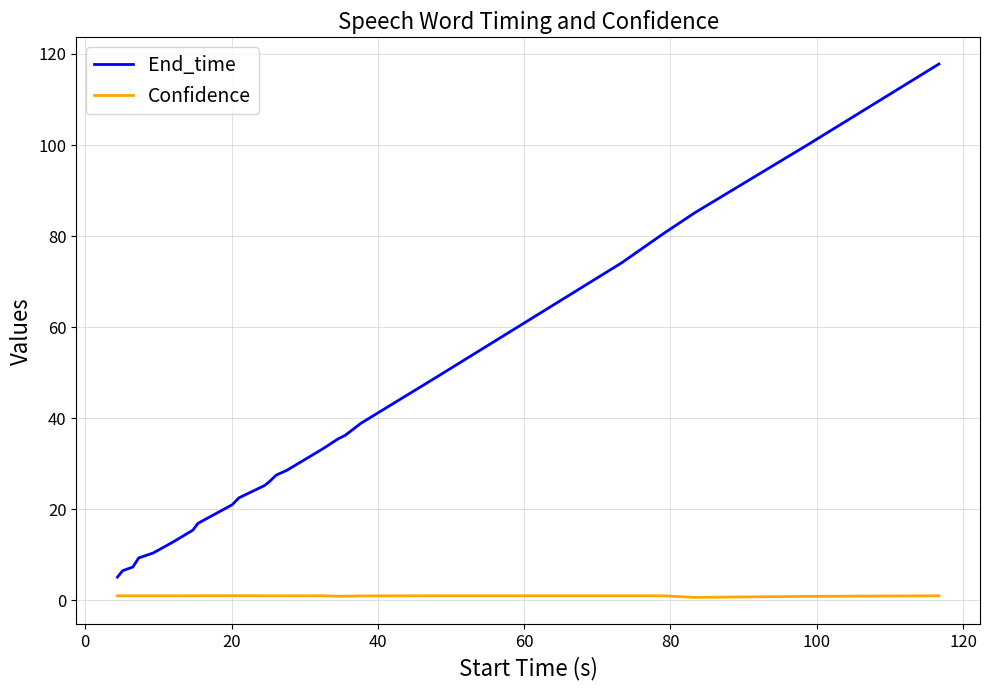

List the series in order of their overall mean, highest first.

End_time, Confidence